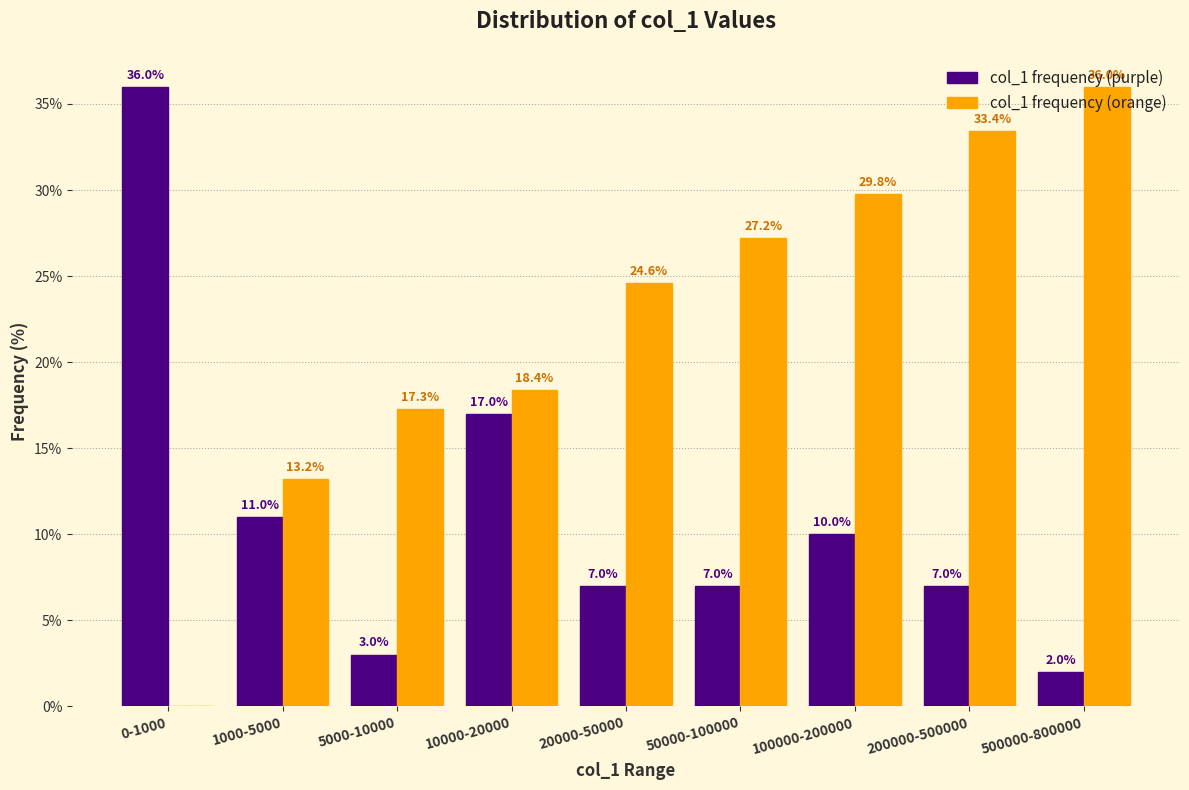

What is the total value across all series at 200000-500000?

40.4